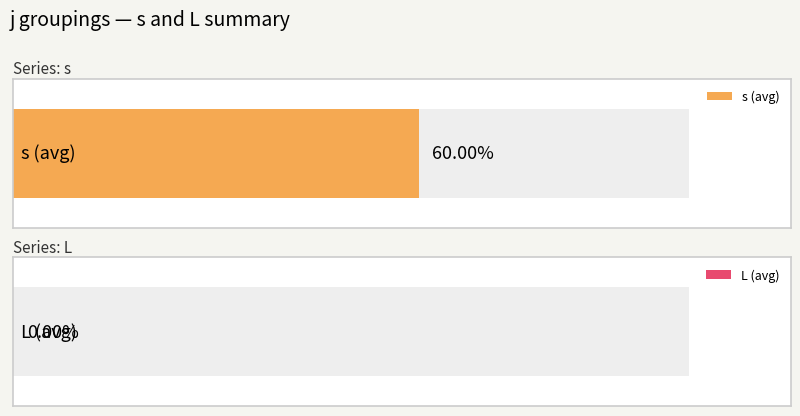

Which series has the largest total across all categories?

s